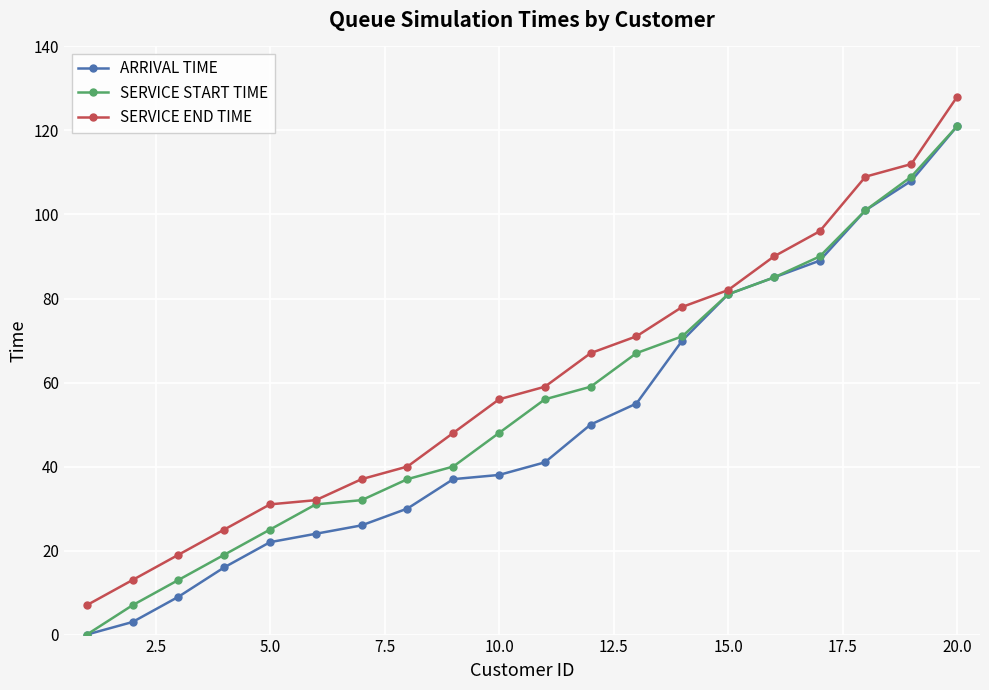

What is the highest value of the ARRIVAL TIME series?

121